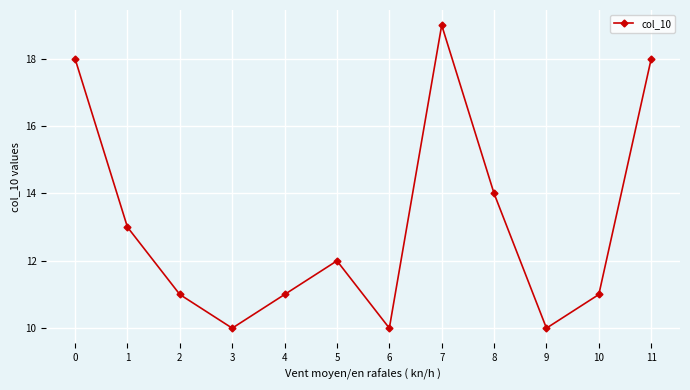

What is the value of the 12th point from the left?

18